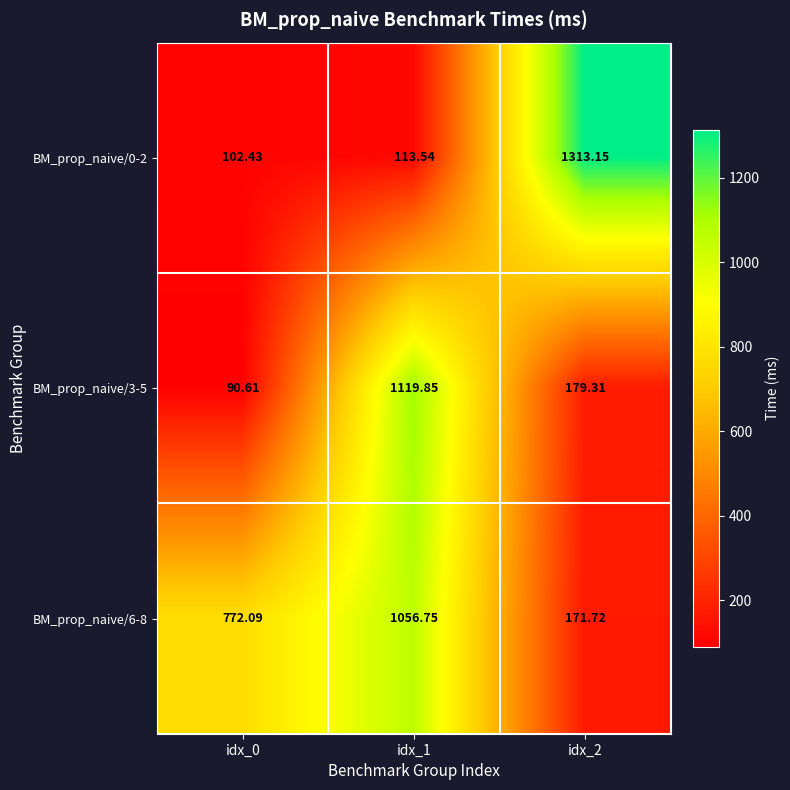

How many data points does each series have?

3